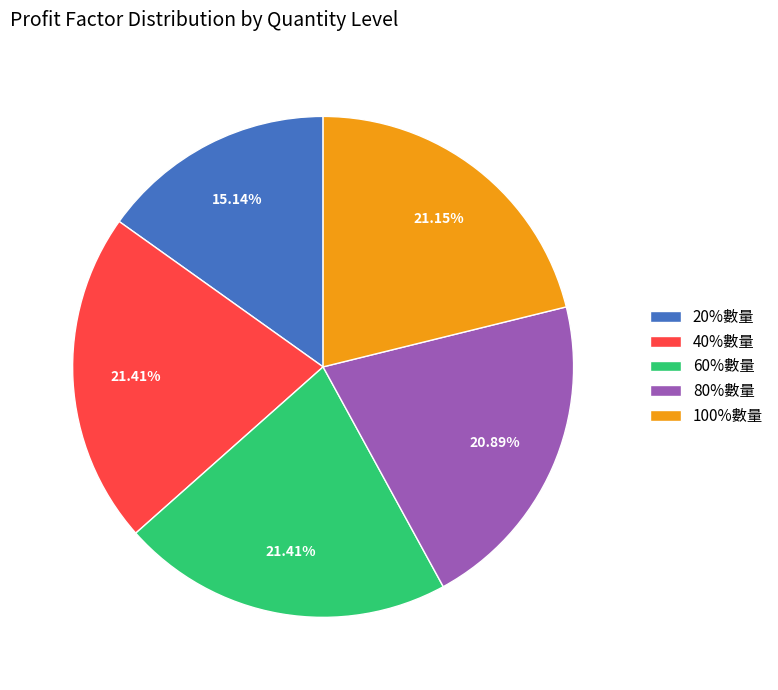

The 20%數量 slice represents 28% of the pie. True or false?

False